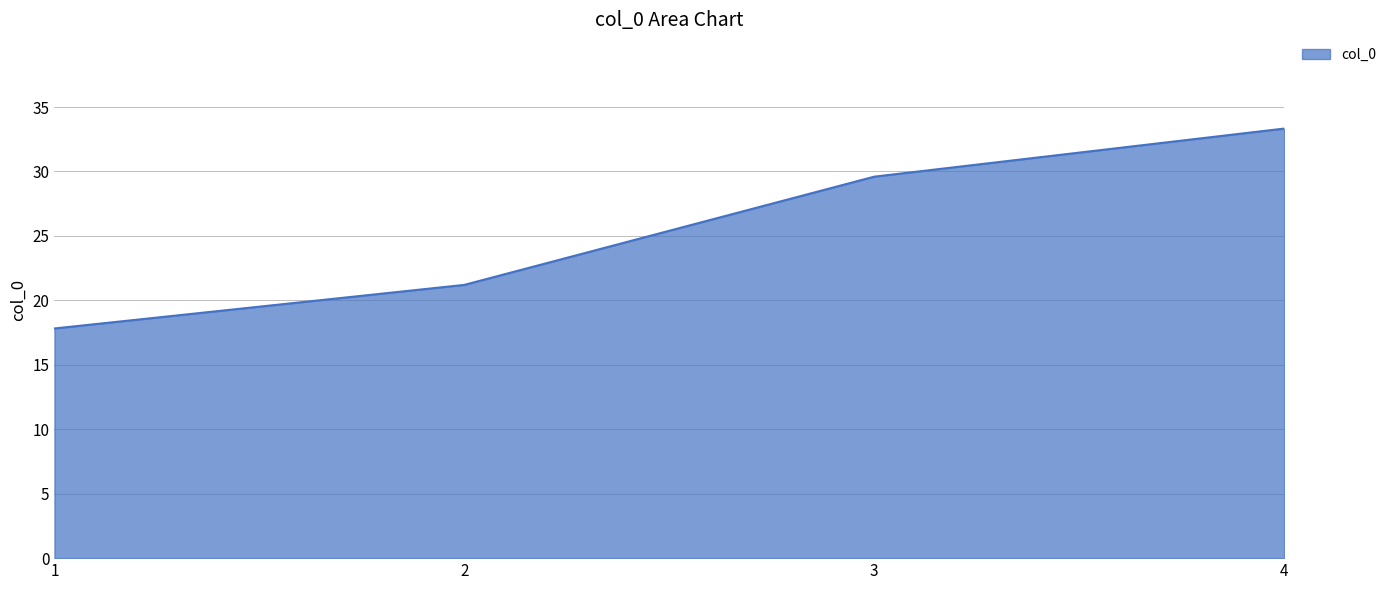

What is the maximum value shown in the chart?

33.3